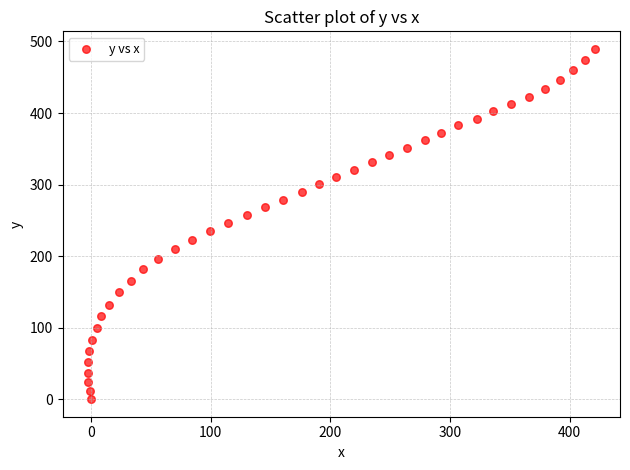

What is the range of X values (max minus min)?

423.6